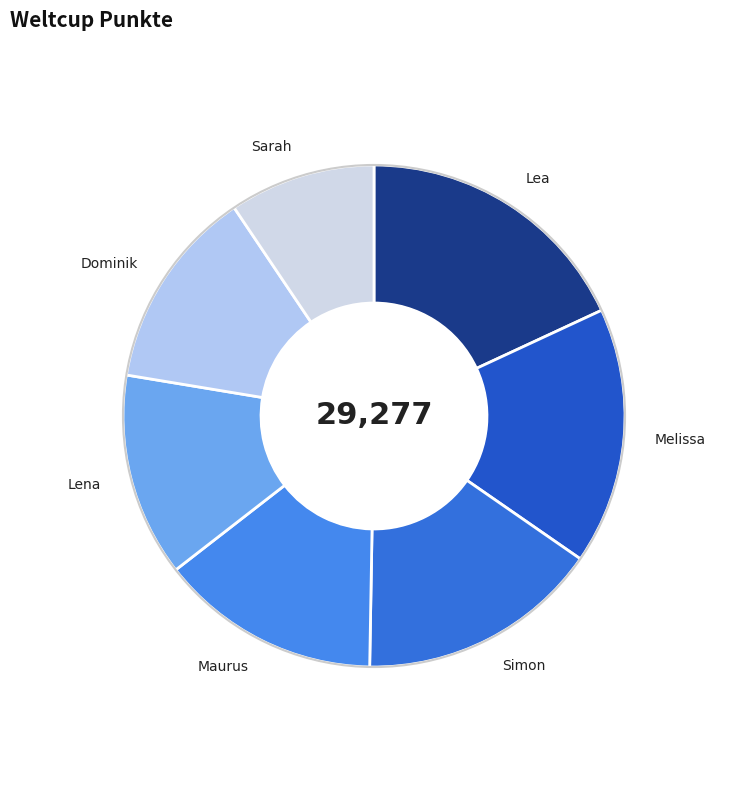

Approximately how many times larger is the value at Lea compared to Simon?

1.2